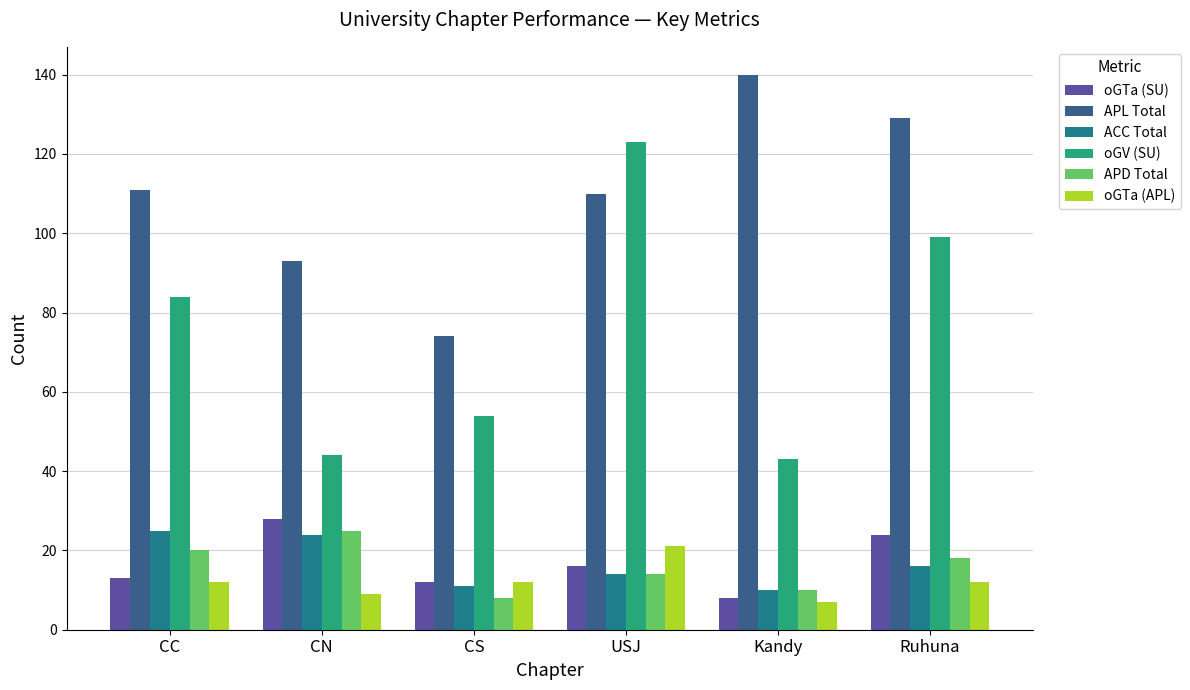

At which label is oGTa (SU) closest to 18?

USJ